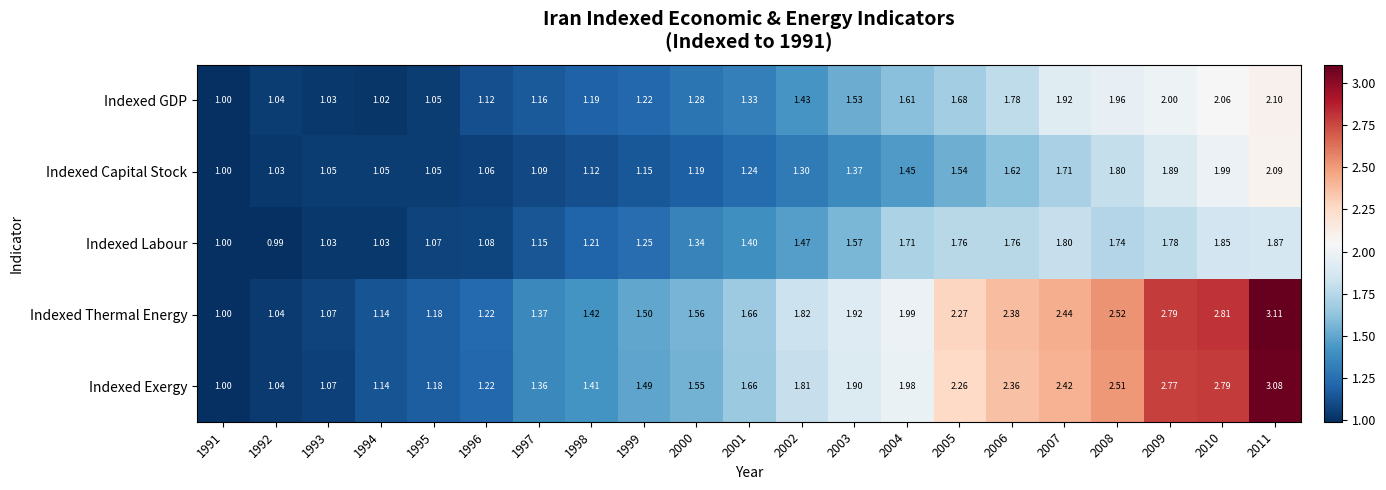

Between 2000 and 2007, which series saw the biggest shift?

Indexed Thermal Energy